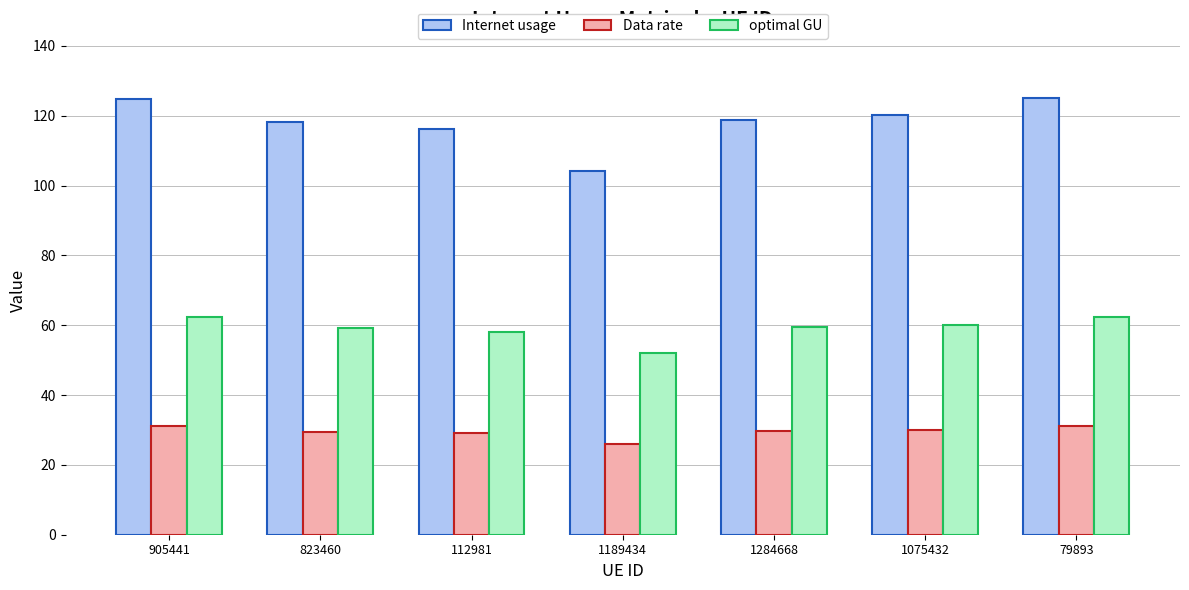

Which series has the largest range (max minus min)?

Internet usage